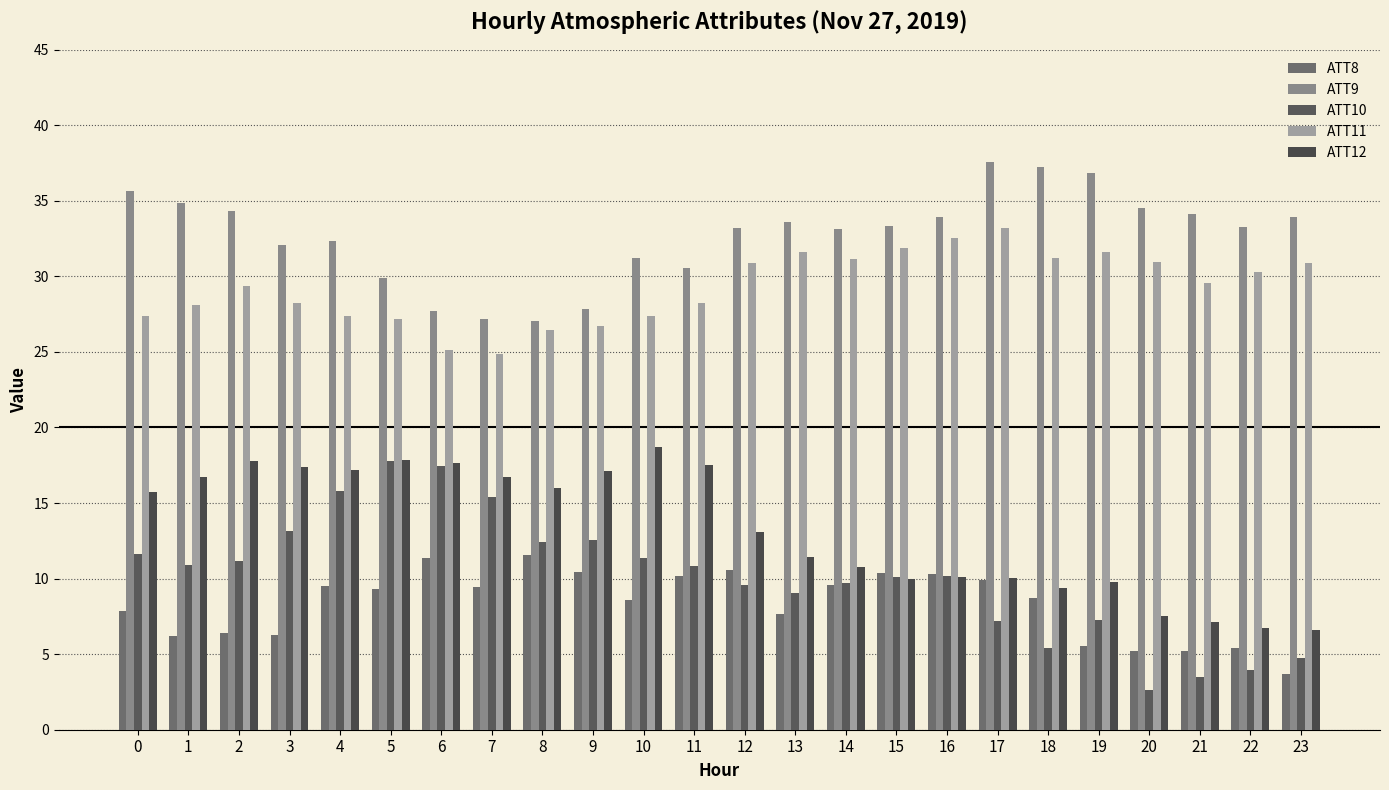

Reading right to left, extract all data points from this chart.

ATT8: 3.7	5.4	5.2	5.2	5.5	8.7	9.9	10.3	10.4	9.6	7.7	10.6	10.2	8.6	10.4	11.6	9.4	11.4	9.3	9.5	6.2	6.4	6.2	7.9
ATT9: 33.9	33.2	34.1	34.5	36.8	37.2	37.6	34.0	33.3	33.1	33.6	33.2	30.6	31.2	27.8	27.1	27.2	27.7	29.9	32.3	32.1	34.3	34.8	35.7
ATT10: 4.7	4.0	3.5	2.6	7.2	5.4	7.2	10.2	10.1	9.7	9.0	9.6	10.8	11.4	12.6	12.4	15.4	17.5	17.8	15.8	13.2	11.2	10.9	11.6
ATT11: 30.9	30.3	29.6	31.0	31.6	31.2	33.2	32.5	31.9	31.1	31.6	30.9	28.3	27.4	26.7	26.4	24.9	25.1	27.2	27.4	28.2	29.4	28.1	27.4
ATT12: 6.6	6.8	7.1	7.5	9.8	9.4	10.0	10.1	9.9	10.8	11.4	13.1	17.5	18.7	17.1	16.0	16.7	17.6	17.9	17.2	17.4	17.8	16.7	15.8